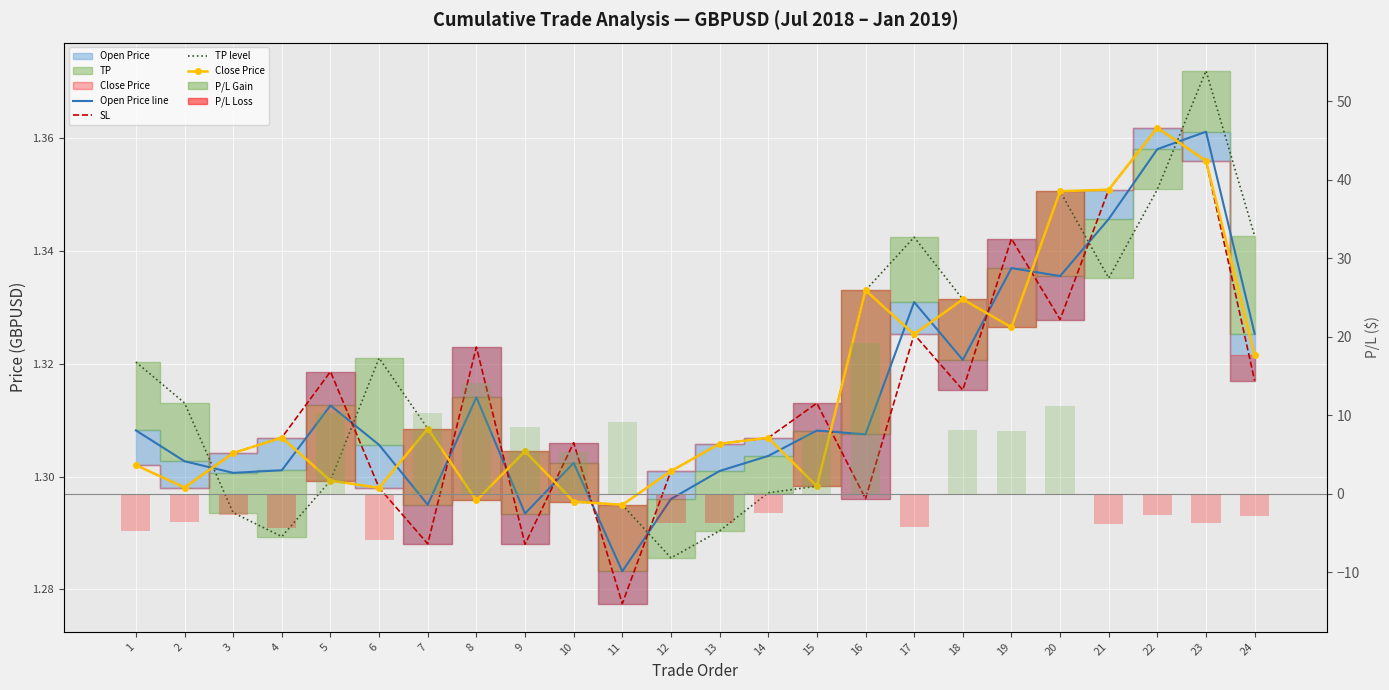

How many bars are there in each group?

5